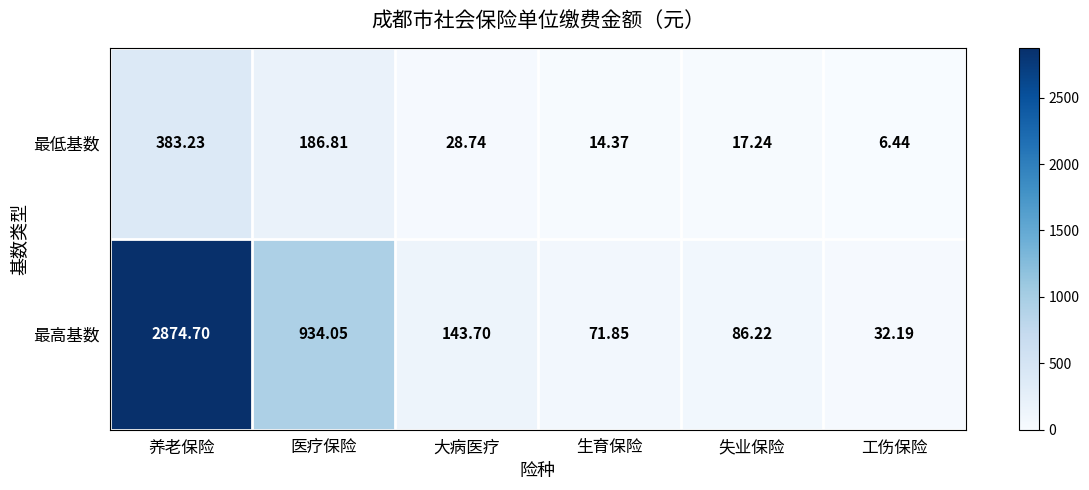

At how many categories does at least one series exceed 2847?

1